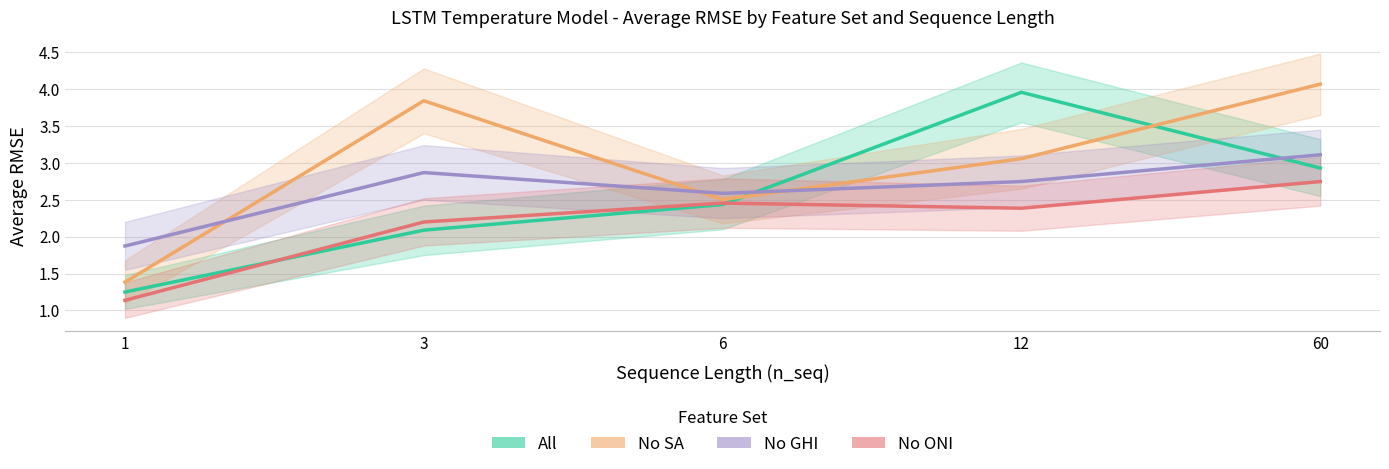

Reading left to right, what are all the values shown in this chart?

All: 1=1.2	3=2.1	6=2.4	12=4.0	60=2.9
No SA: 1=1.4	3=3.8	6=2.5	12=3.1	60=4.1
No GHI: 1=1.9	3=2.9	6=2.6	12=2.7	60=3.1
No ONI: 1=1.1	3=2.2	6=2.5	12=2.4	60=2.7